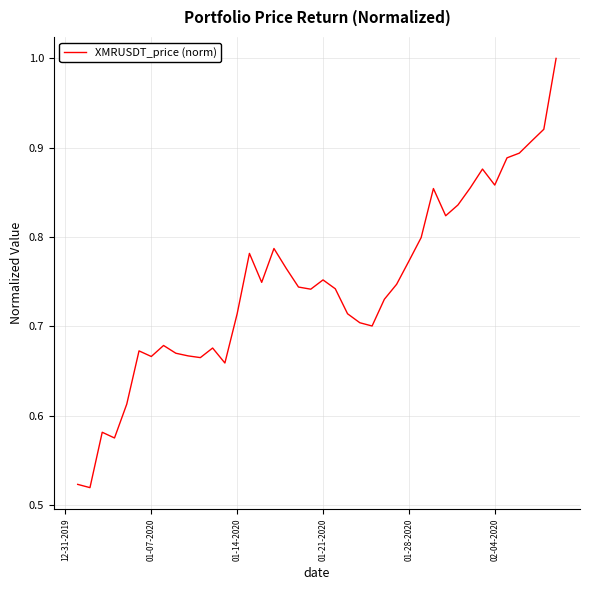

Does the chart display data point markers on the line(s)?

No